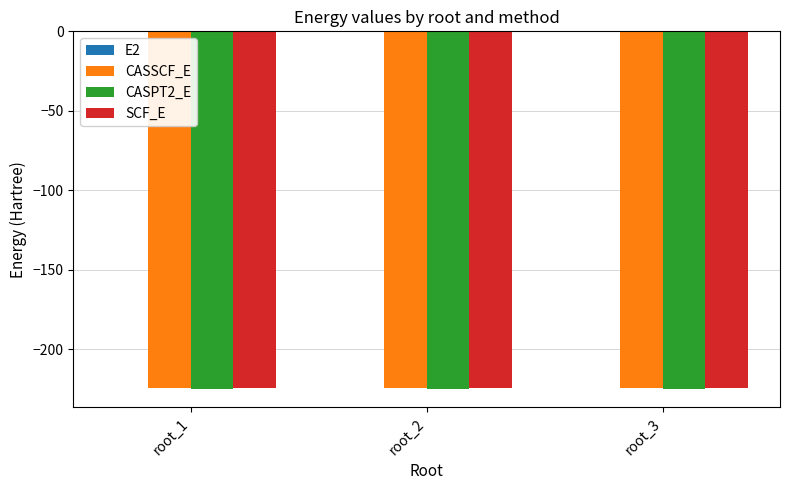

The value of CASPT2_E at root_1 is -225.2. True or false?

True